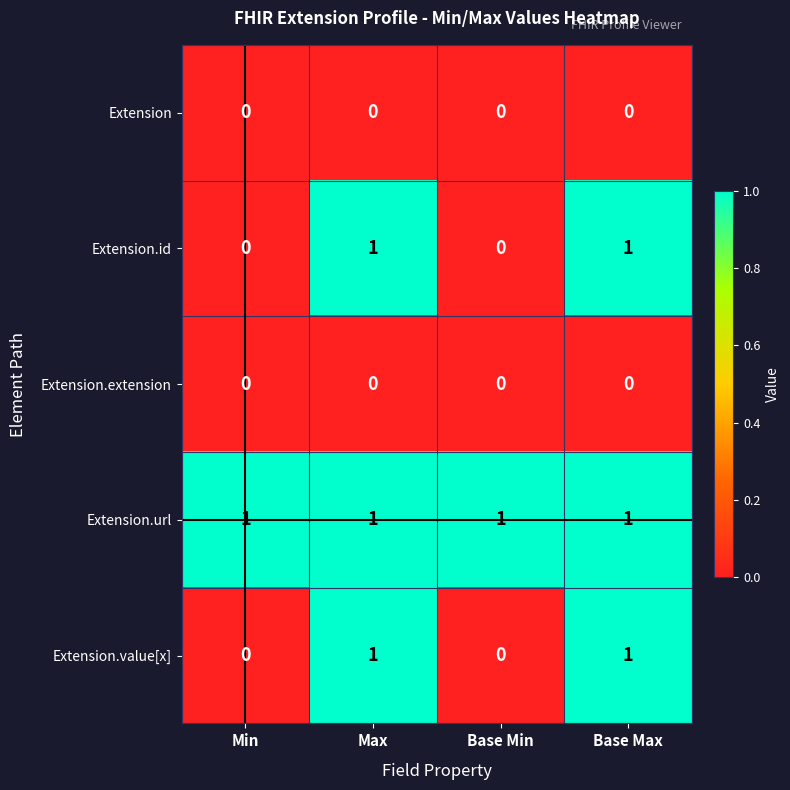

True or false: Extension.url has a value of 1 at Base Min.

True